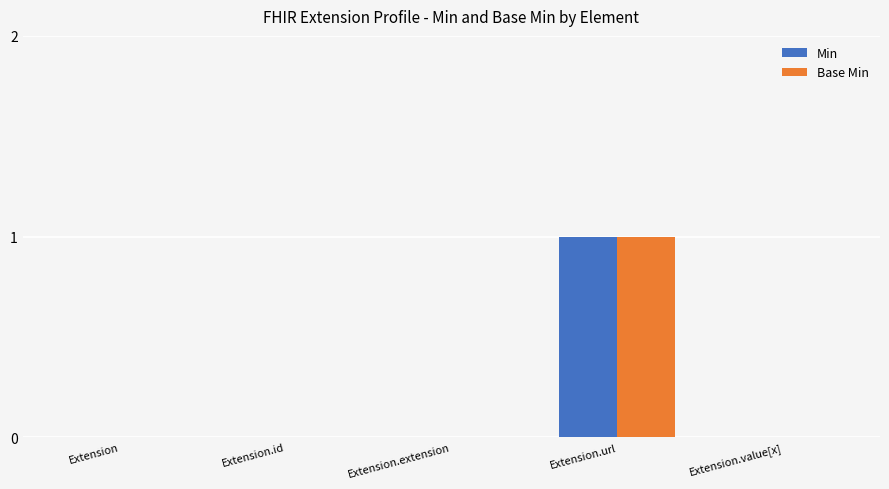

What is the approximate value of Base Min at Extension.url?

1